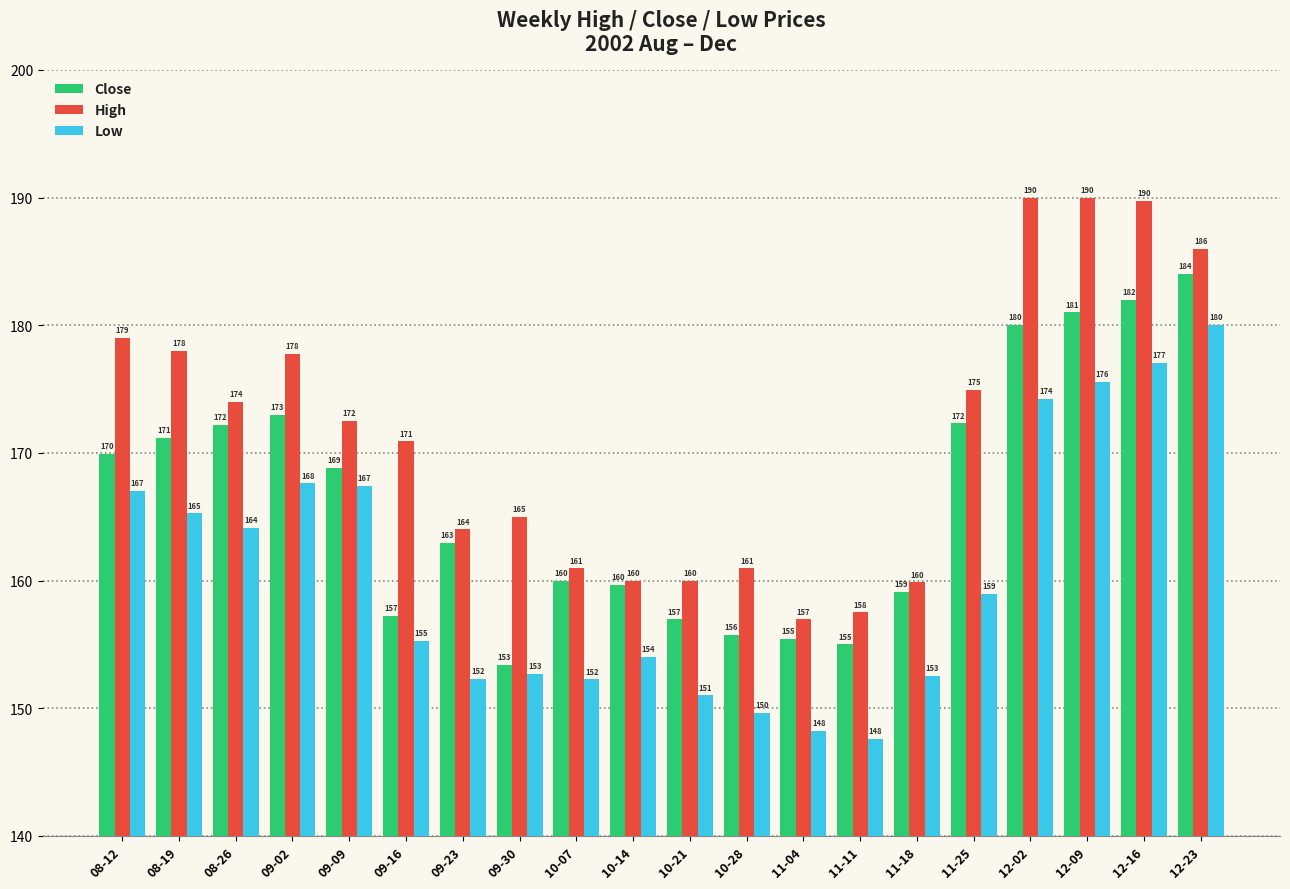

Rank the series by their maximum value, from lowest to highest.

Low, Close, High